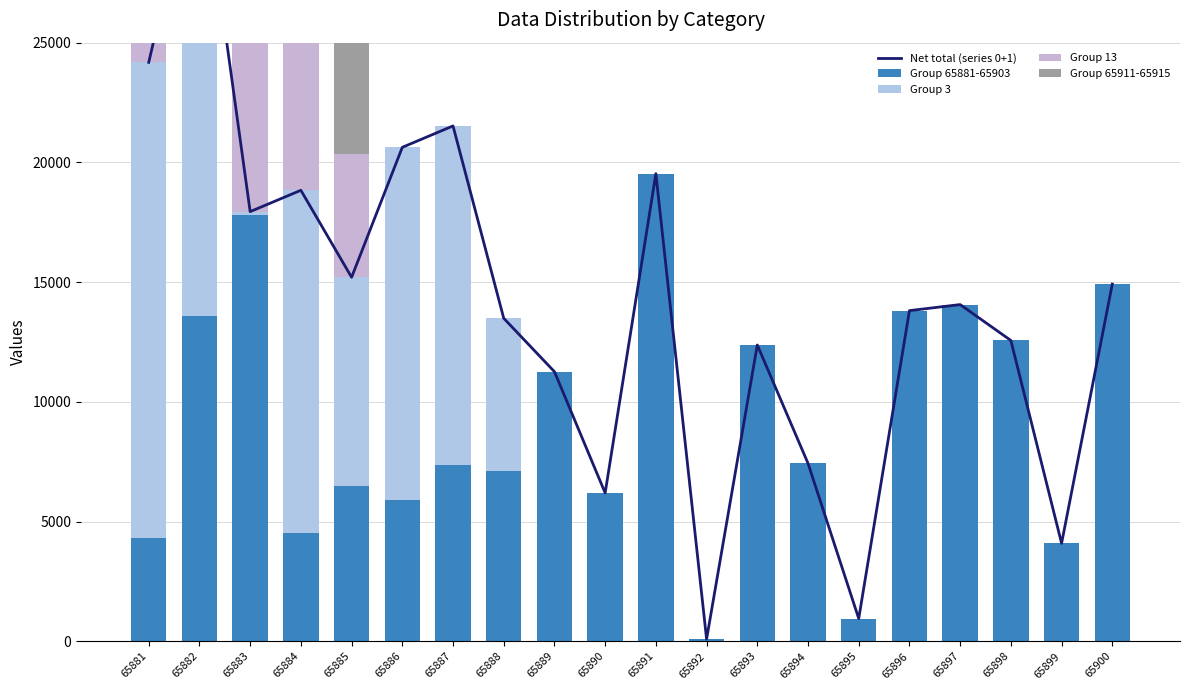

The Group 3 series shows 8707 at 65885. True or false?

True